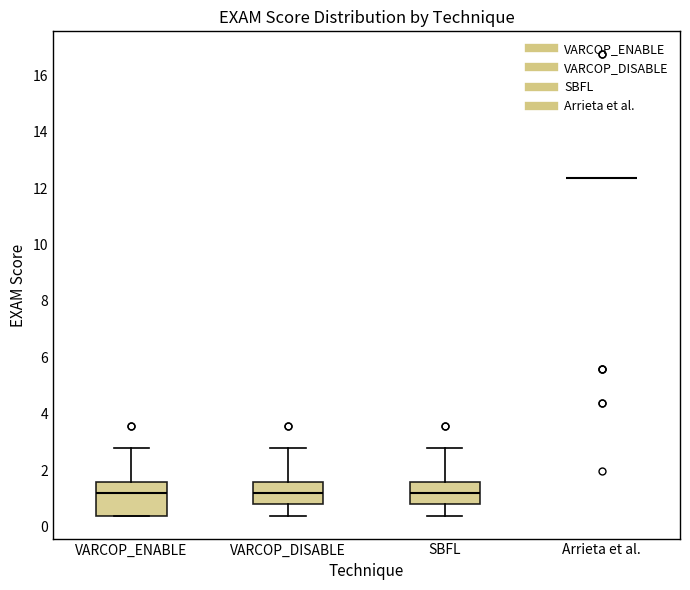

Reading left to right, read every box against the y-axis: the position of its median line, the range the box covers, and the ends of its whiskers. The values are not printed on the chart, so give them approximately, as read against the axis.

VARCOP_ENABLE: median 1.2, box 0.4 to 1.6, whiskers 0.4 to 2.8
VARCOP_DISABLE: median 1.2, box 0.8 to 1.6, whiskers 0.4 to 2.8
SBFL: median 1.2, box 0.8 to 1.6, whiskers 0.4 to 2.8
Arrieta et al.: box collapsed to a line at 12.4, whiskers 12.4 to 12.4